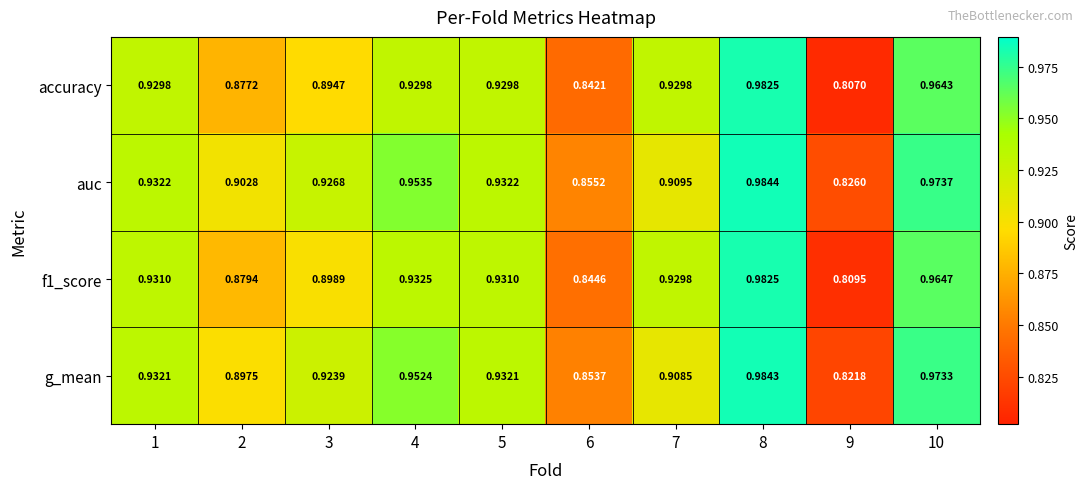

At 10, list the series in order from largest to smallest.

auc, g_mean, f1_score, accuracy